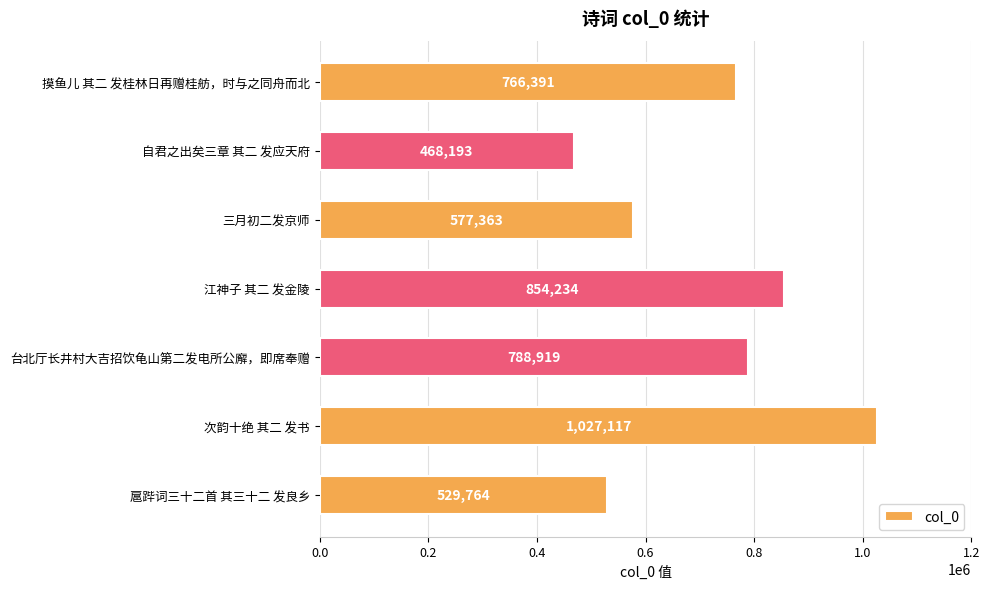

Reading top to bottom, what are all the values shown in this chart?

摸鱼儿 其二 发桂林日再赠桂舫，时与之同舟而北=766391	自君之出矣三章 其二 发应天府=468193	三月初二发京师=577363	江神子 其二 发金陵=854234	台北厅长井村大吉招饮龟山第二发电所公廨，即席奉赠=788919	次韵十绝 其二 发书=1027117	扈跸词三十二首 其三十二 发良乡=529764